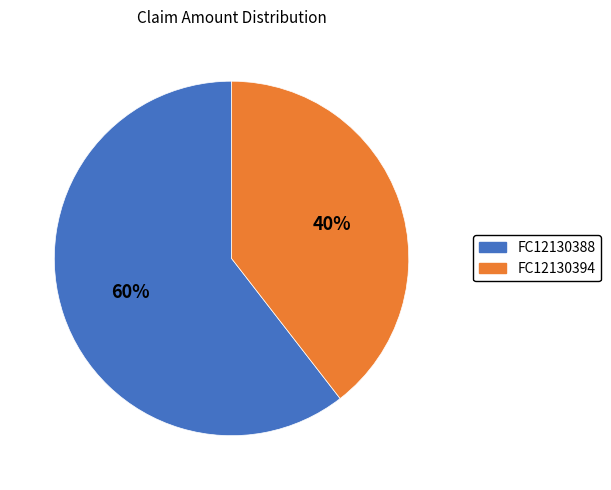

True or false: FC12130394 accounts for 48% of the total.

False